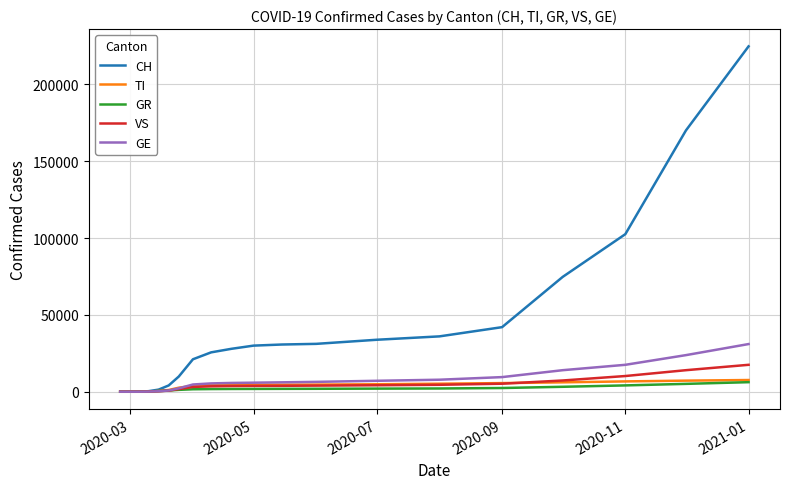

Which series has the largest total across all categories?

CH